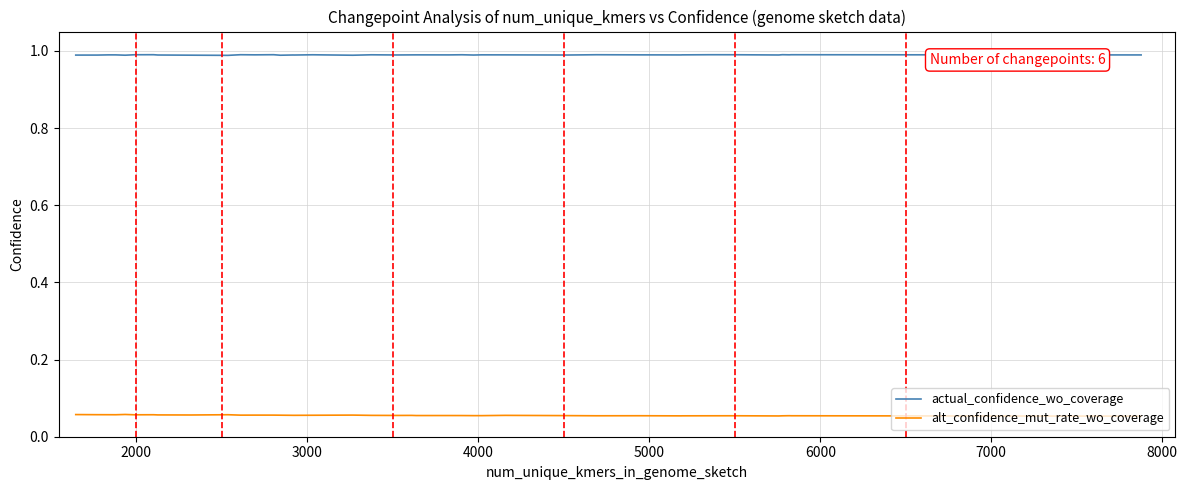

Which series has the largest total across all categories?

actual_confidence_wo_coverage